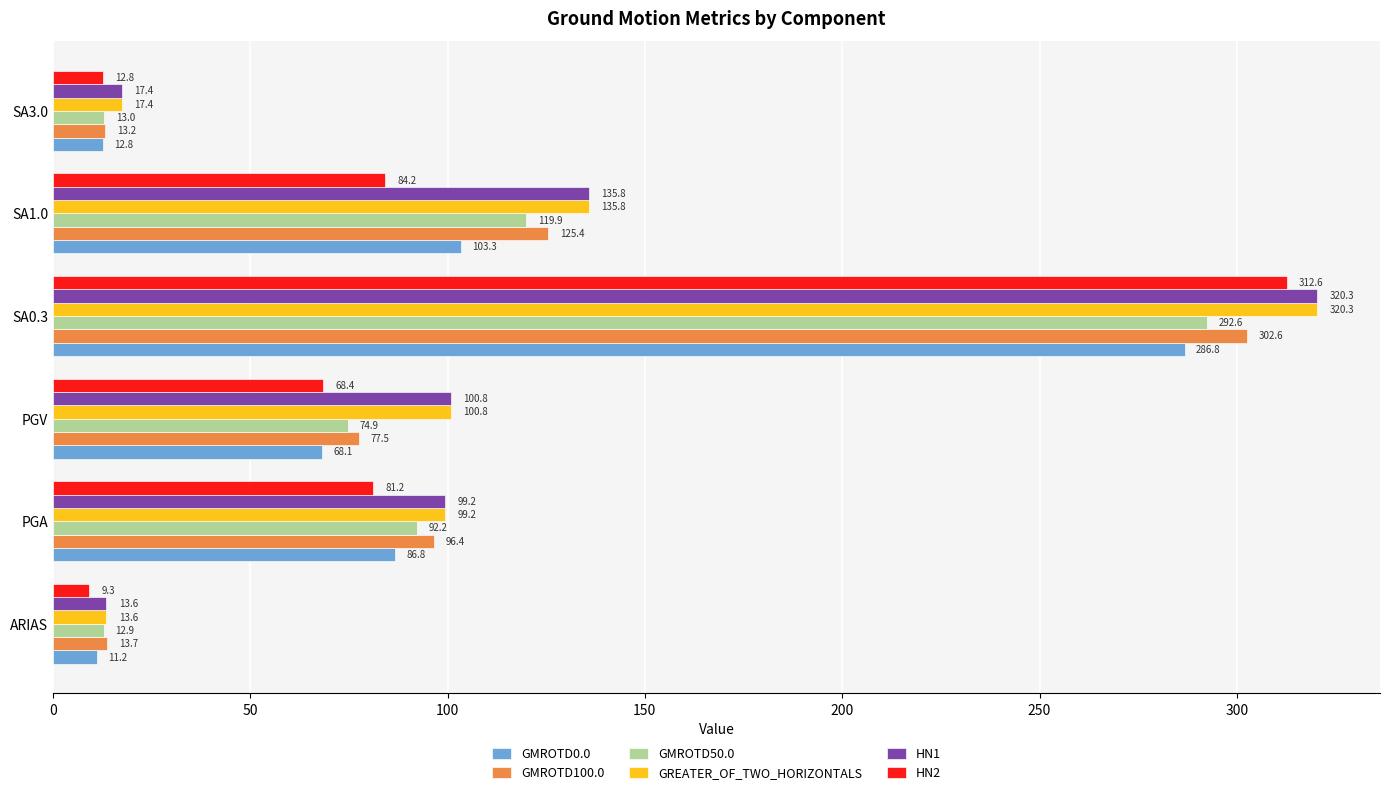

What is the highest value of the HN2 series?

312.6